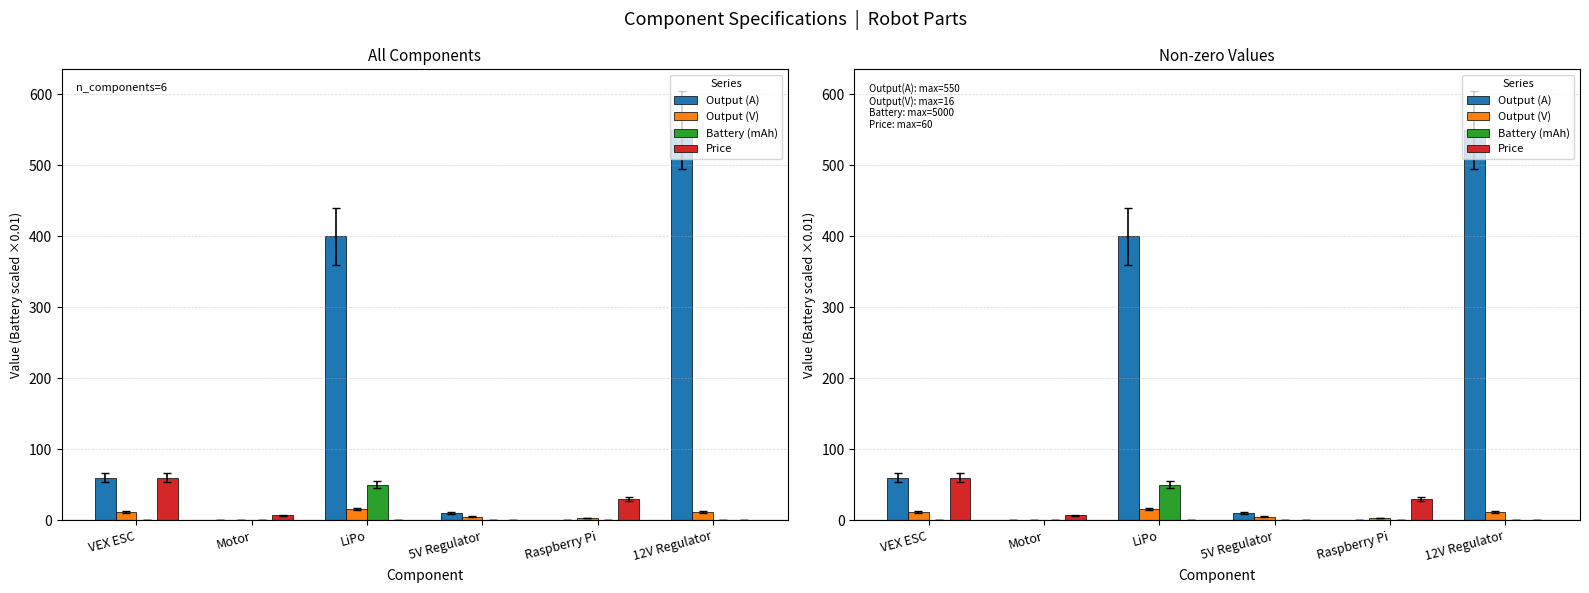

What value does the Output (V) series have at LiPo?

16.0